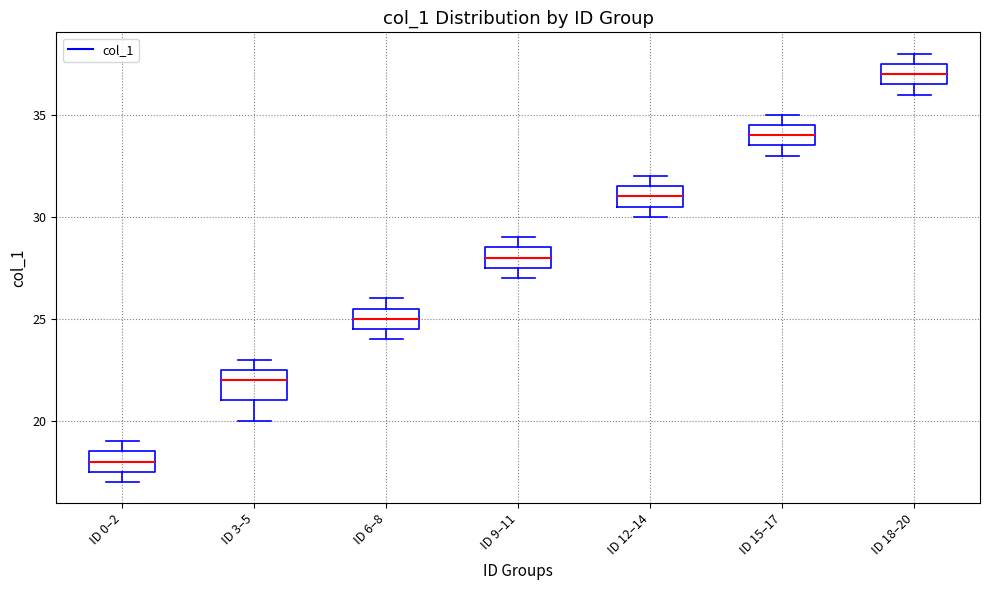

Which box is the tallest, from its lower edge to its upper edge?

ID 3–5